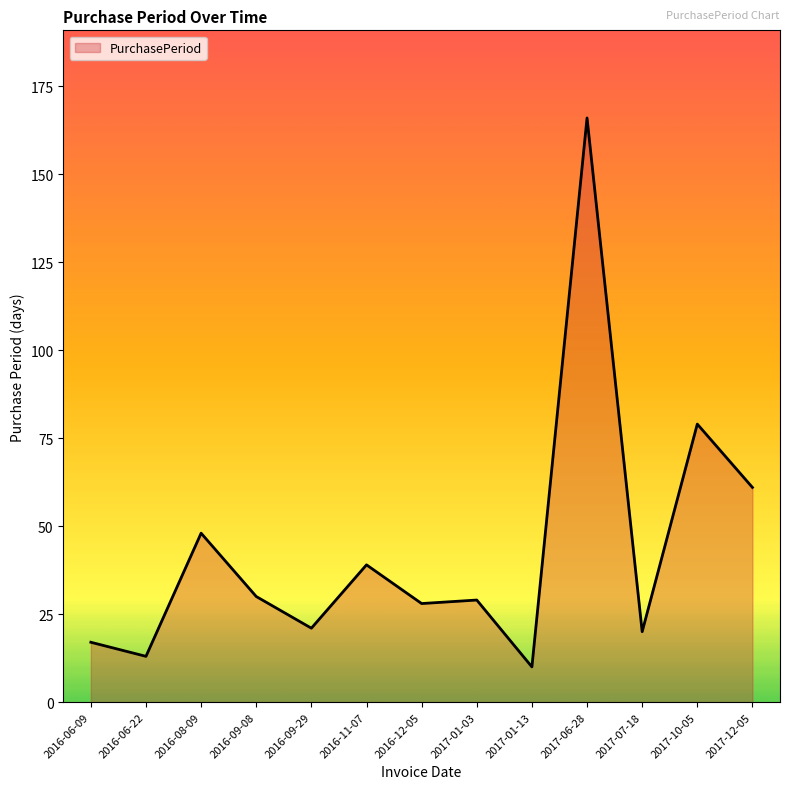

The value at 2016-12-05 is 28. True or false?

True